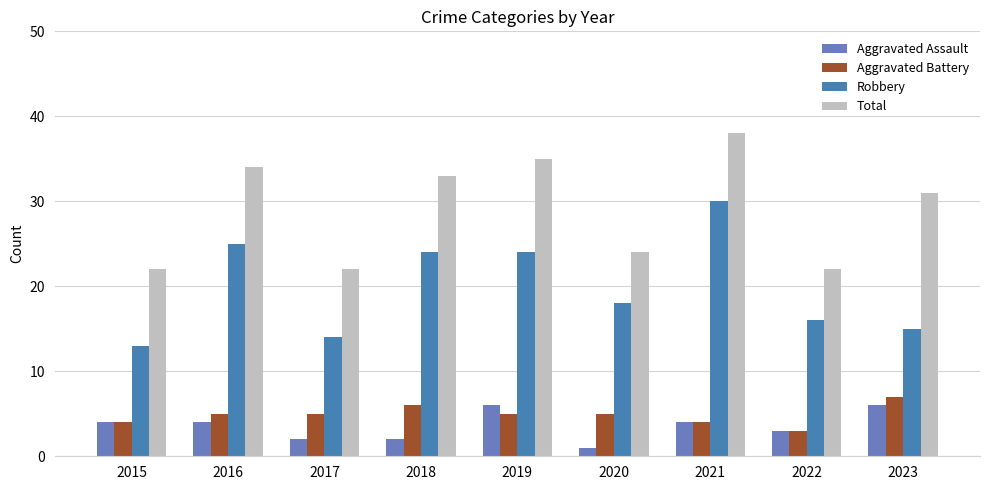

Reading left to right, transcribe all the data shown in this chart.

Aggravated Assault: 4	4	2	2	6	1	4	3	6
Aggravated Battery: 4	5	5	6	5	5	4	3	7
Robbery: 13	25	14	24	24	18	30	16	15
Total: 22	34	22	33	35	24	38	22	31